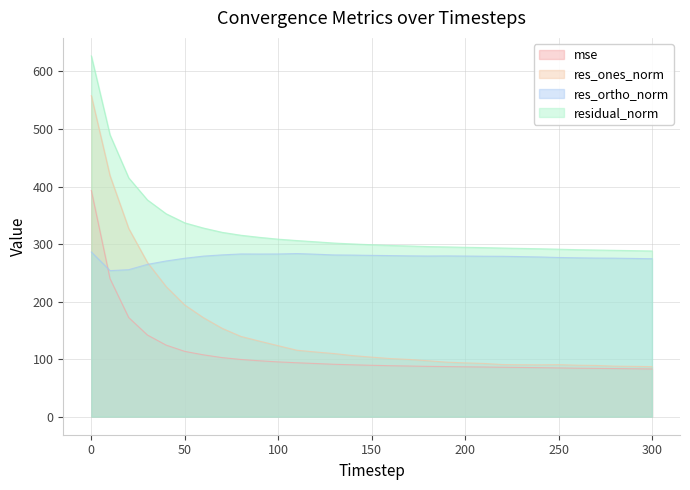

The res_ortho_norm series shows 286.2 at 0. True or false?

True